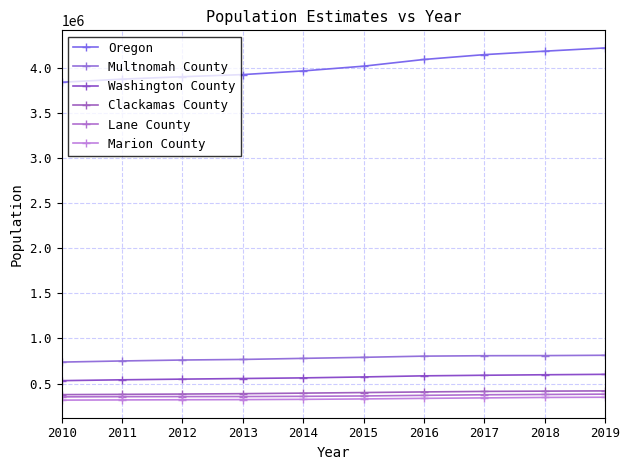

What is the sum of all Multnomah County values?

7815210